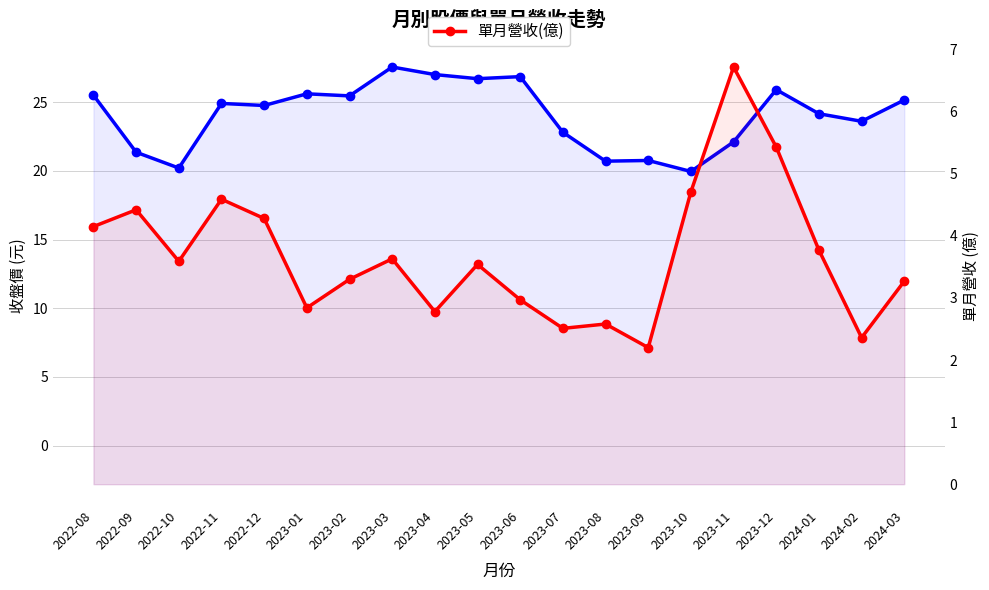

The value of 當月股價(收盤) at 2023-02 is 25.4. True or false?

True